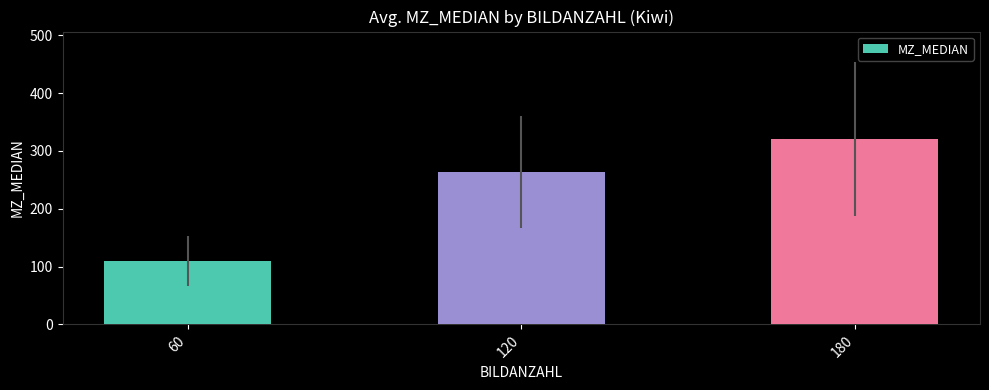

How many data points are above 263?

2